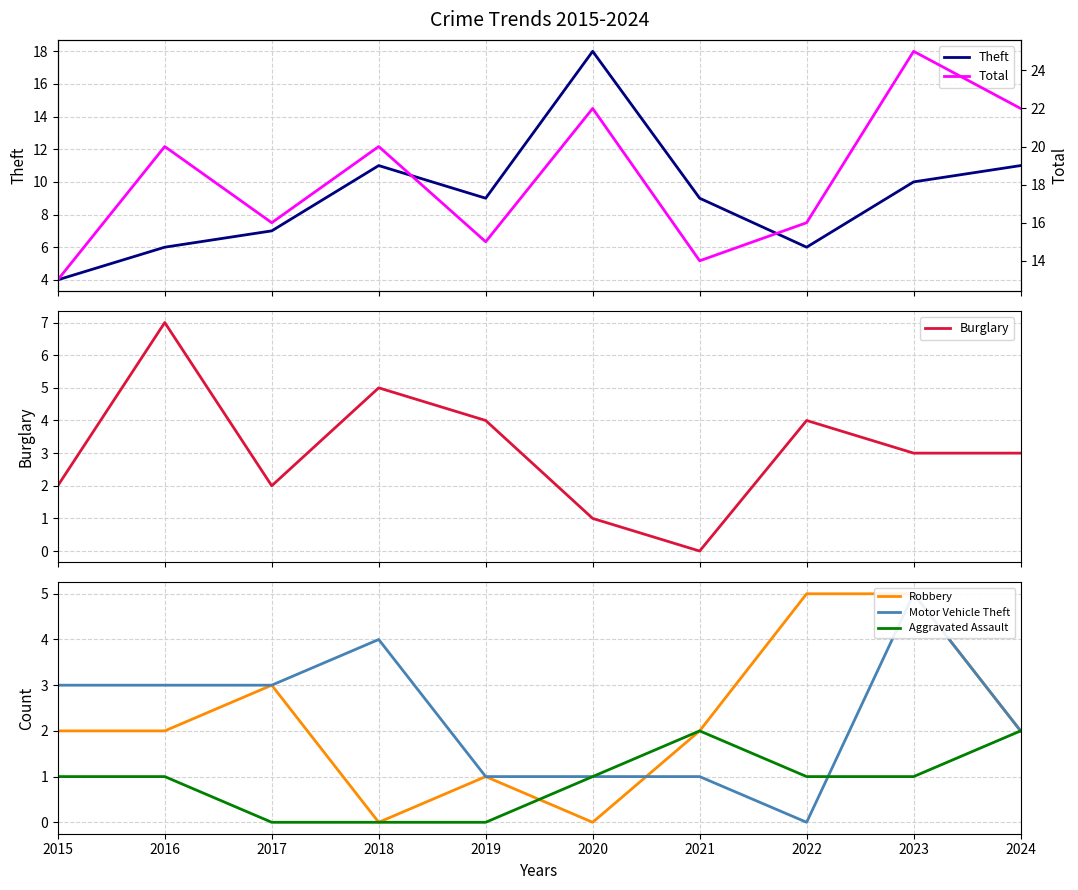

Read the Total value at 2019, to the nearest 5.

15